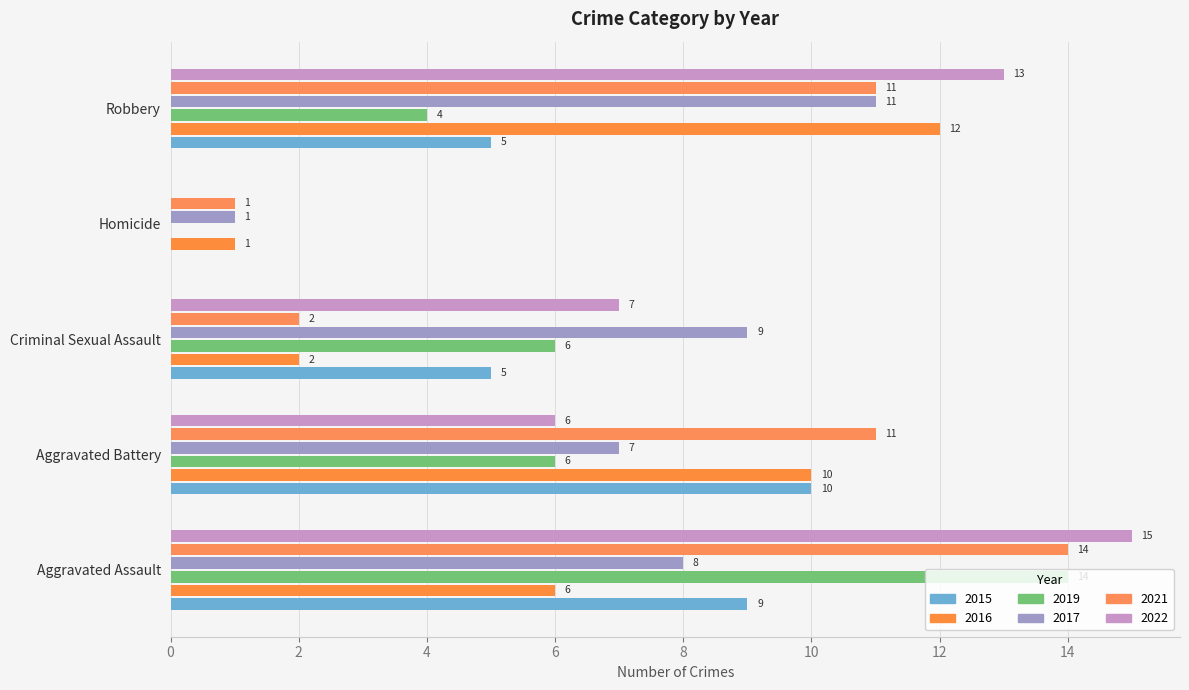

Where is 2021 nearest to the value 7?

Aggravated Battery